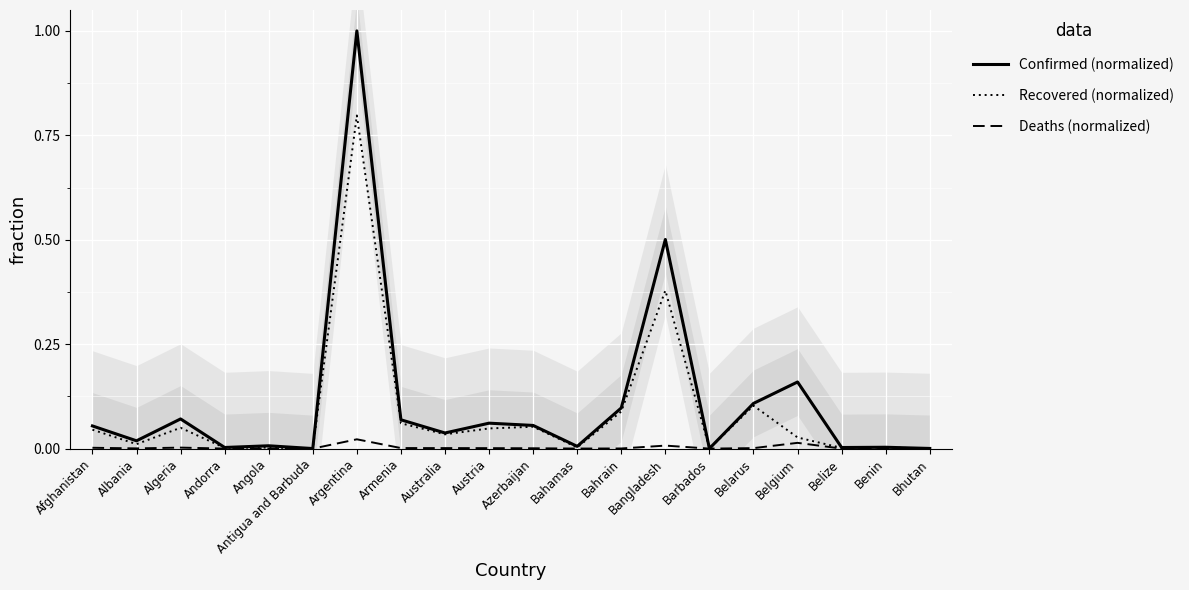

At how many categories does at least one series exceed 0?

20